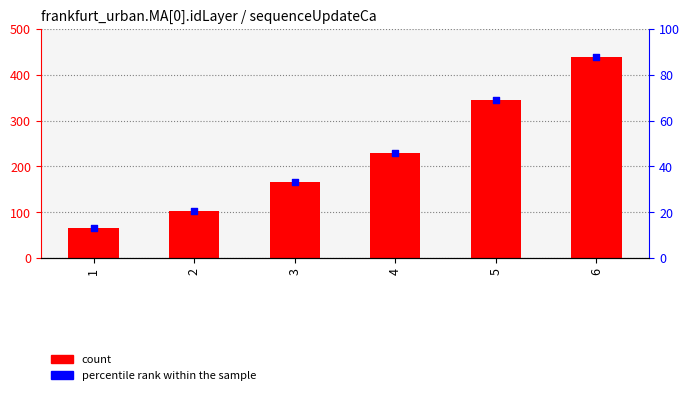

Which series contains the highest Y value?

X